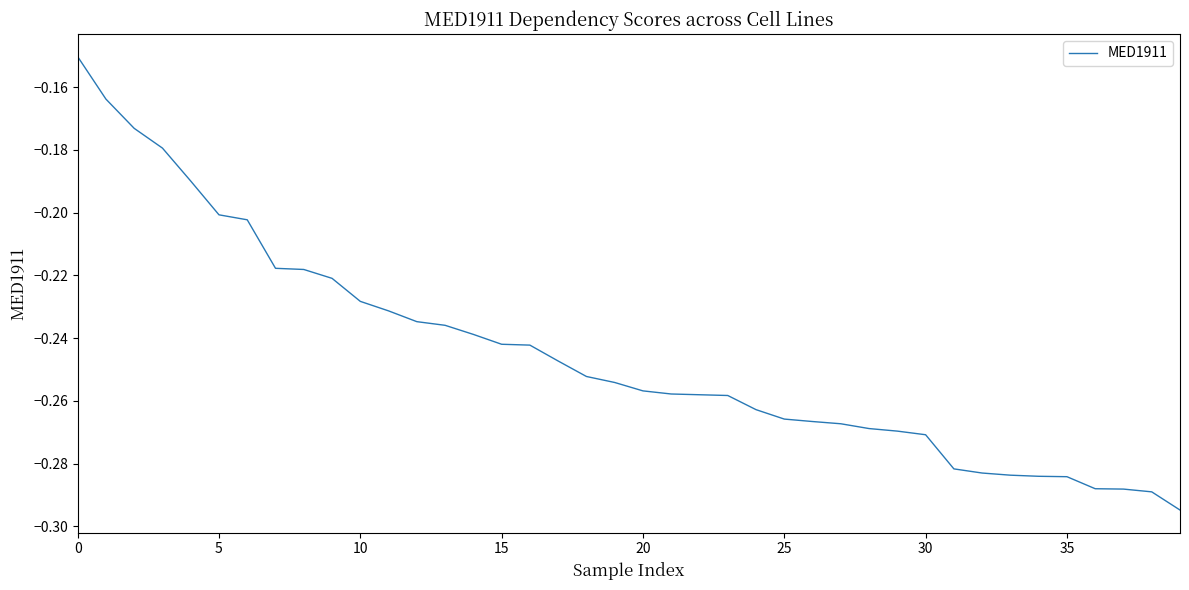

The chart shows a value of -0.3 at 5. True or false?

False